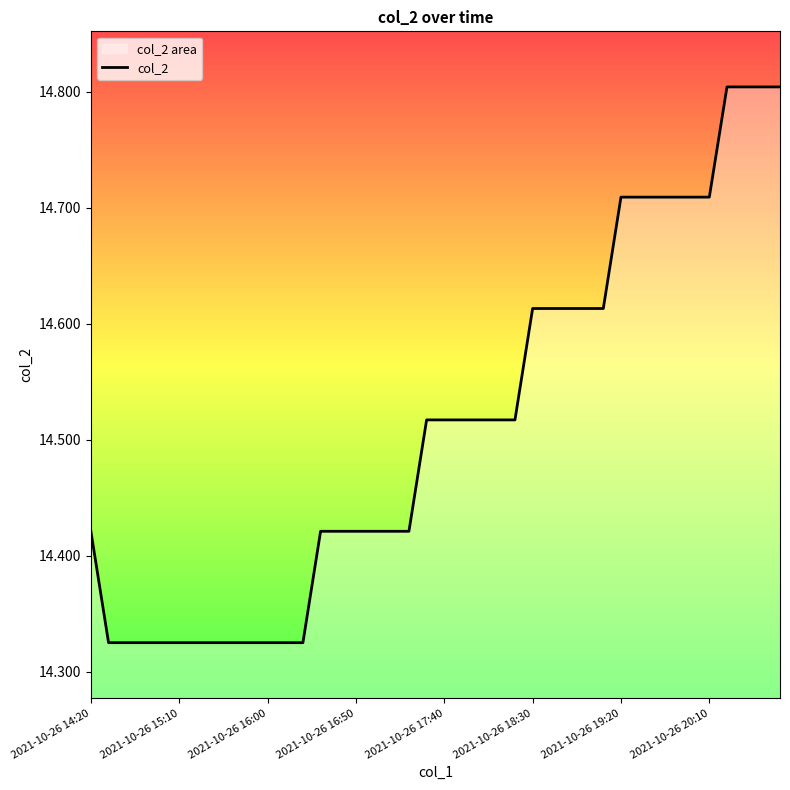

What is the average value?

14.5